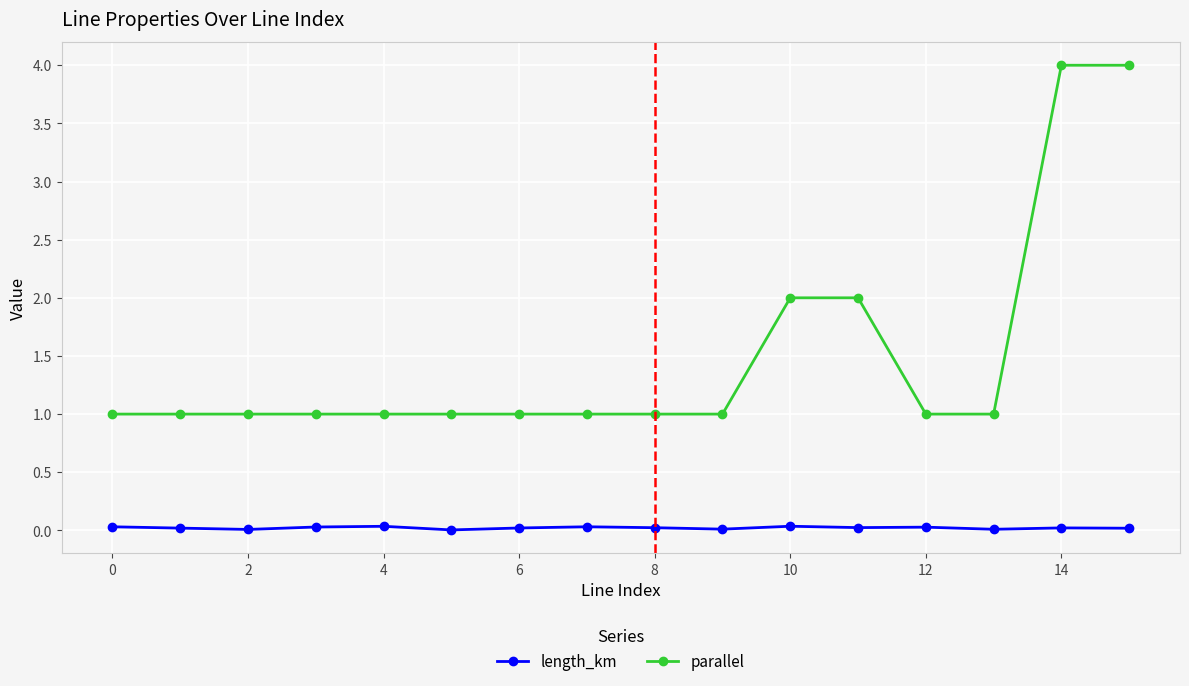

Which series has the largest range (max minus min)?

parallel